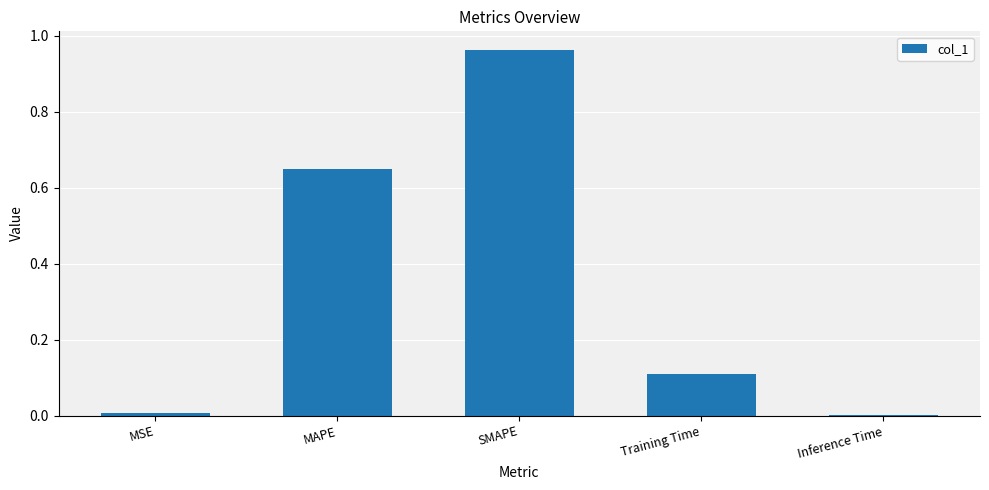

Is it true that the value at Training Time is 0.2?

False